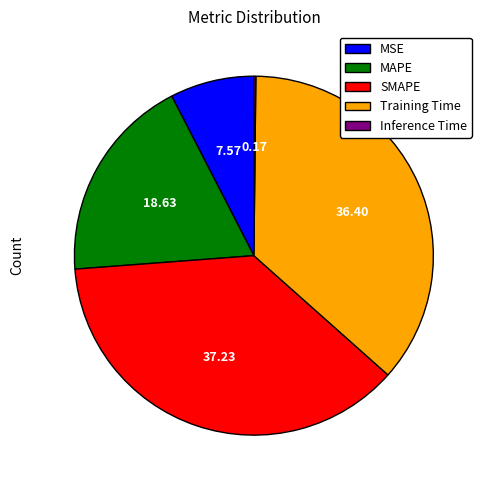

Does any single category account for the majority?

No